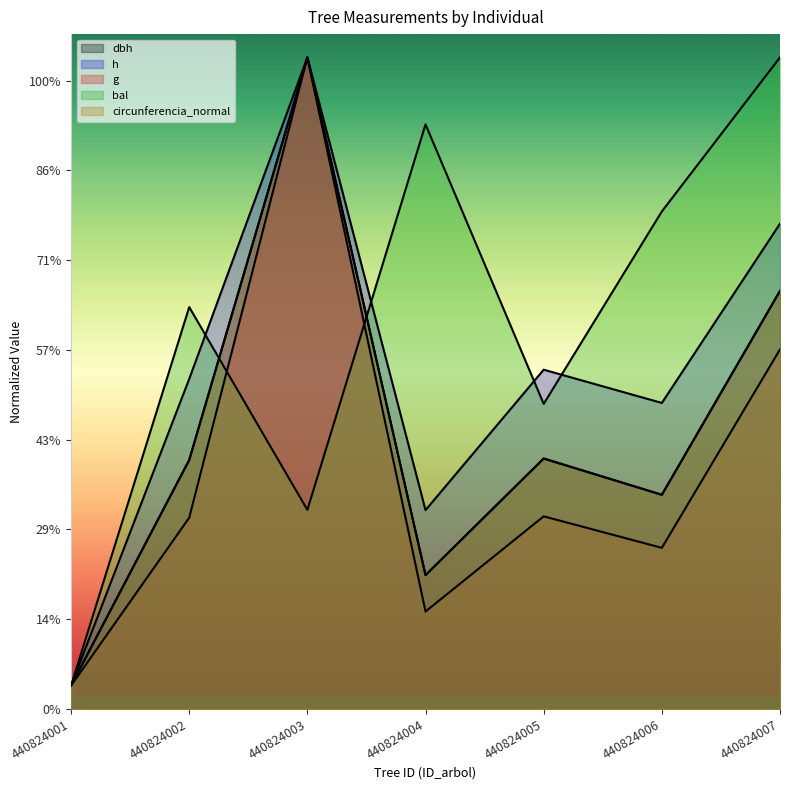

Does the chart display data point markers on the line(s)?

No